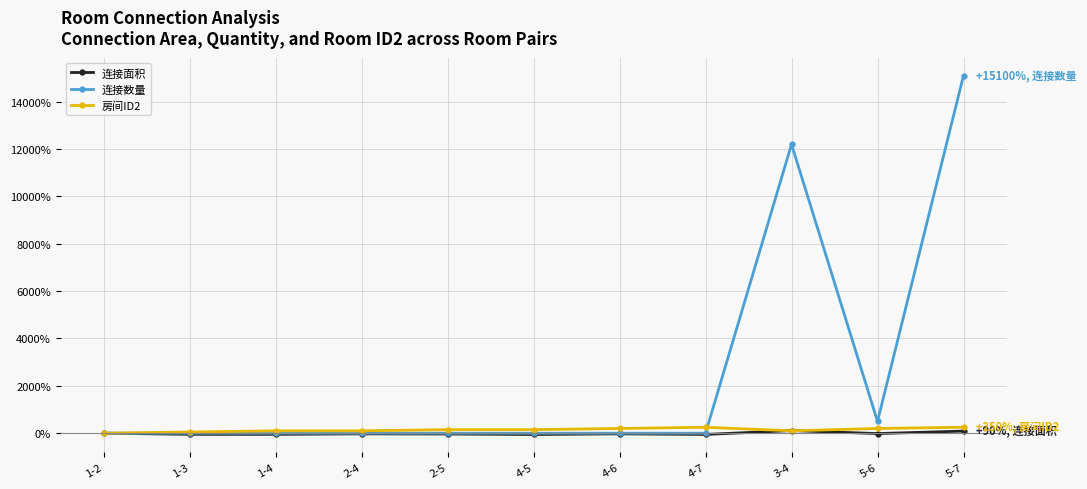

At which label is 连接数量 closest to 7550?

3-4